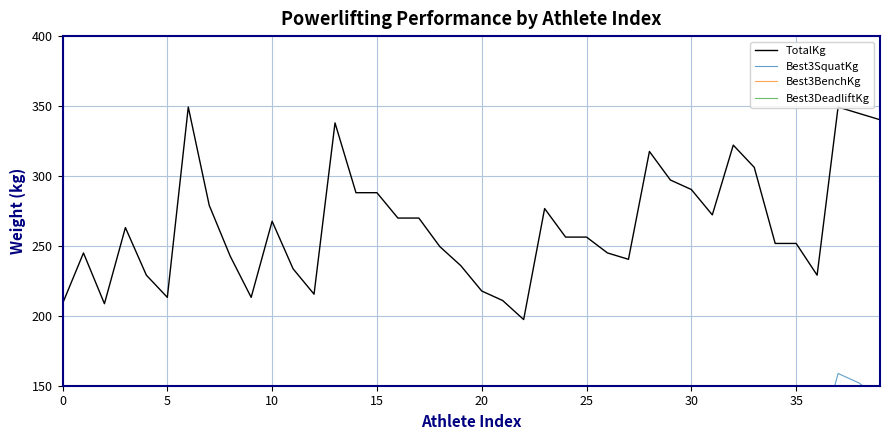

True or false: Best3BenchKg and Best3DeadliftKg cross at least once.

False